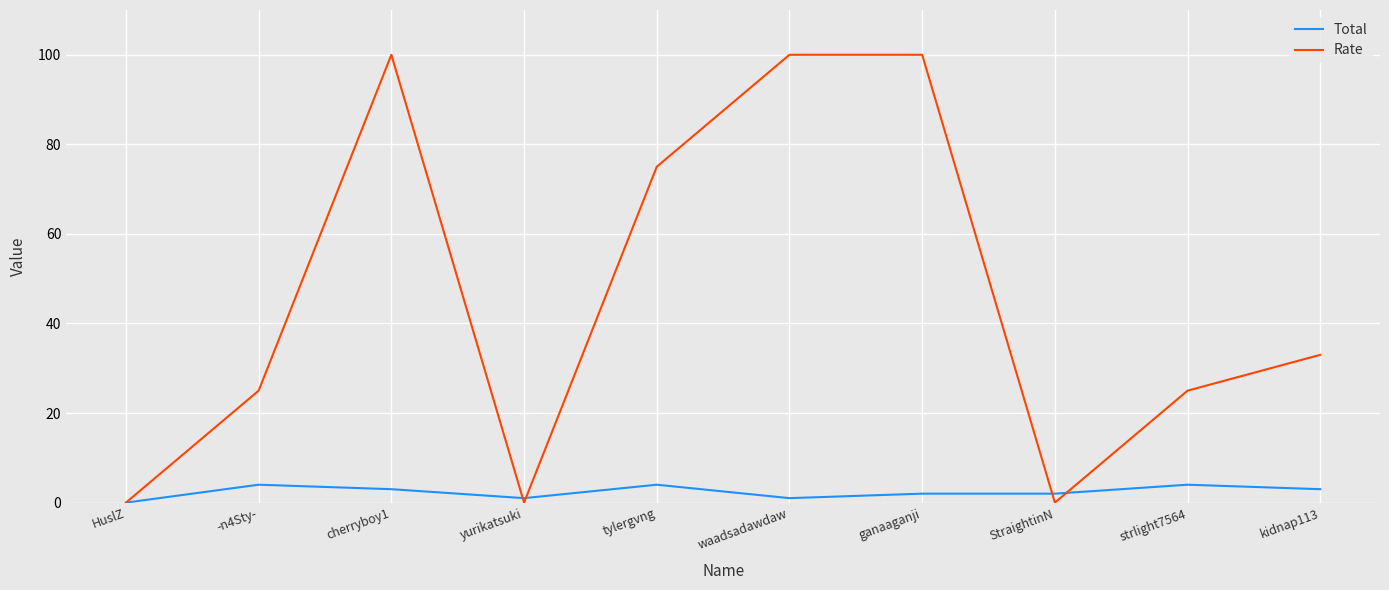

Is this an area chart (filled region under the line)?

No